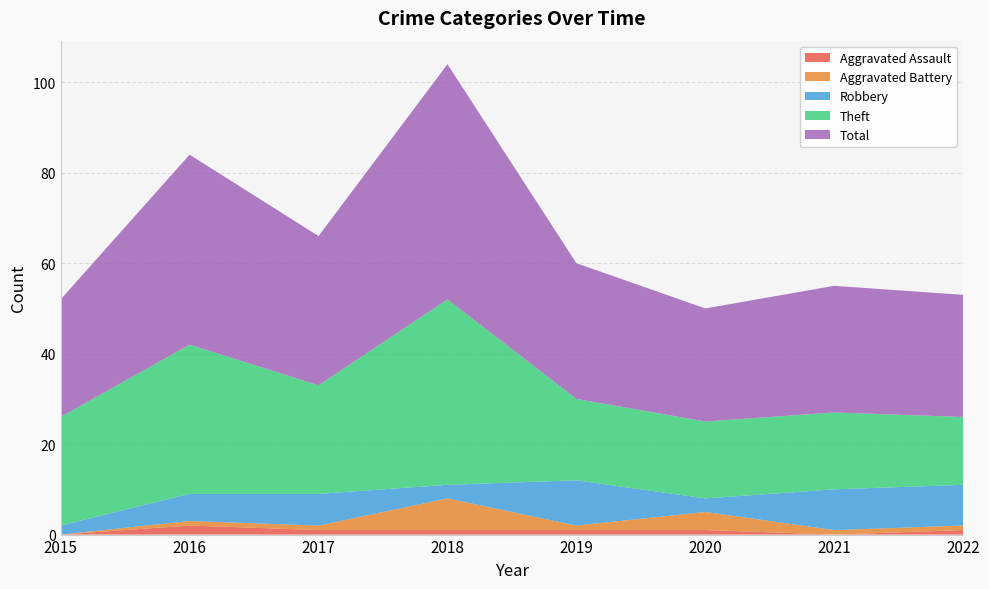

Reading left to right, list all the values displayed in this chart.

Aggravated Assault: 0	2	1	1	1	1	0	1
Aggravated Battery: 0	1	1	7	1	4	1	1
Robbery: 2	6	7	3	10	3	9	9
Theft: 24	33	24	41	18	17	17	15
Total: 26	42	33	52	30	25	28	27